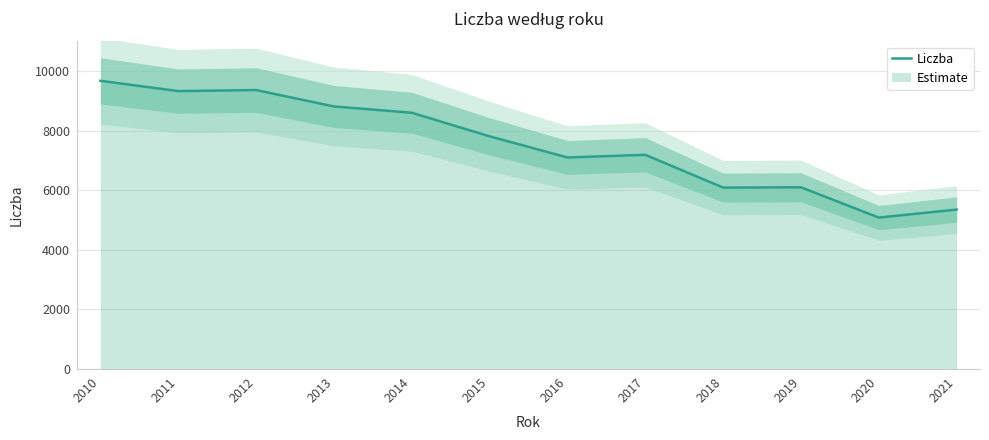

Does the chart display data point markers on the line(s)?

No